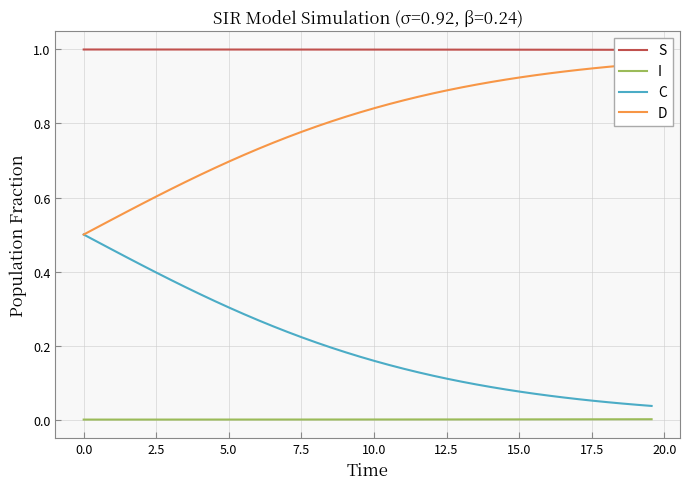

True or false: D and S cross at least once.

False